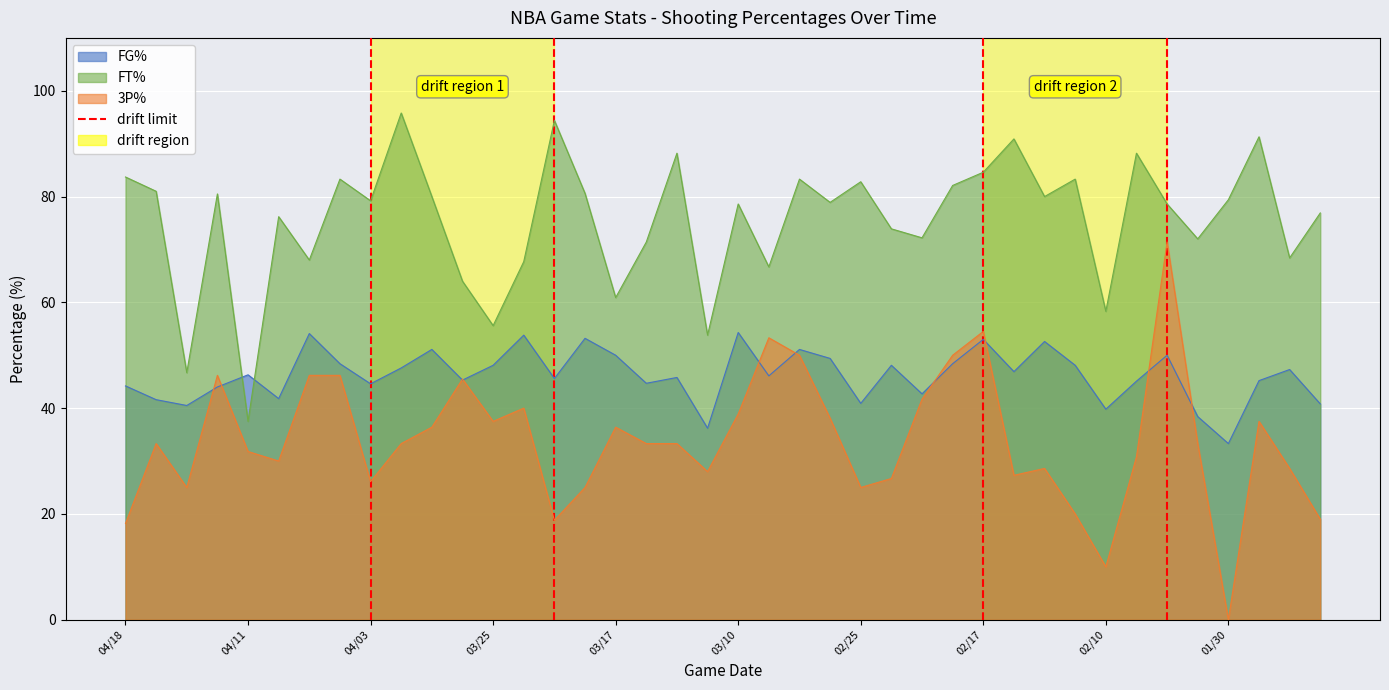

True or false: FT% has a value of 109.7 at 03/08.

False